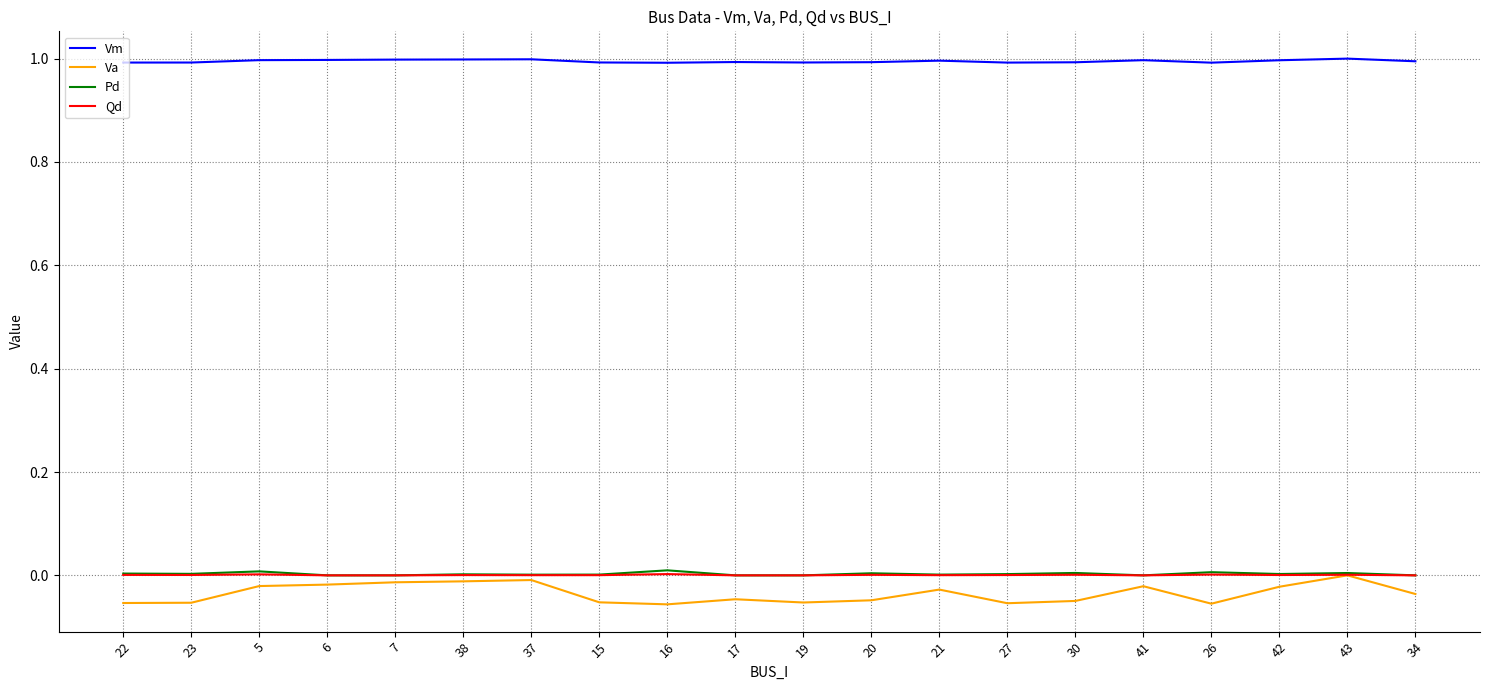

What are all the series names shown in the legend?

Vm, Va, Pd, Qd